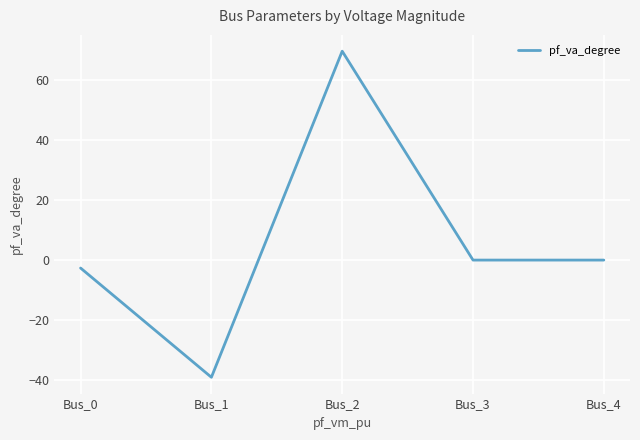

What is the difference between the values at Bus_1 and Bus_3?

39.1